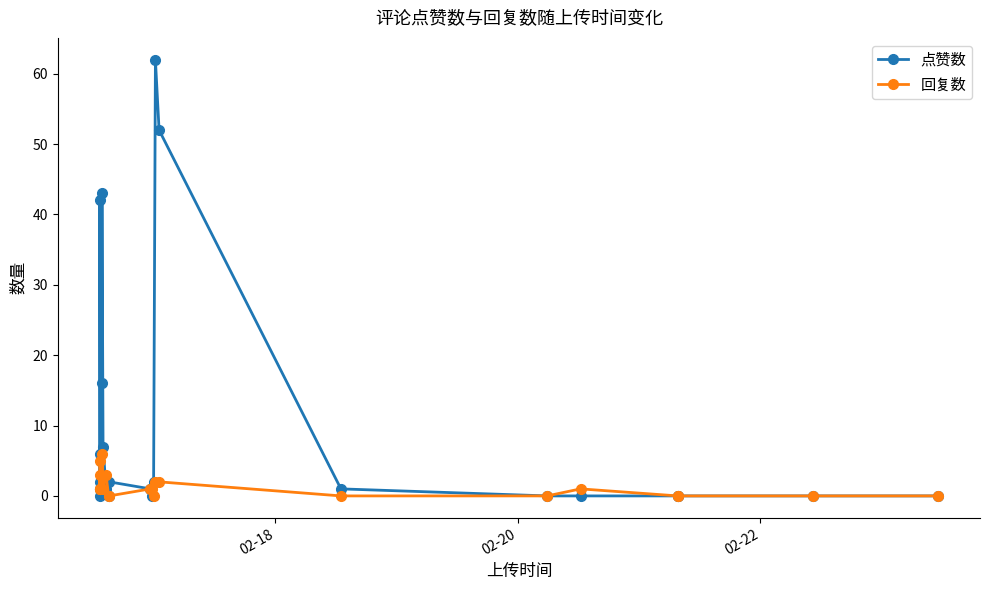

At how many categories does at least one series exceed 13?

5